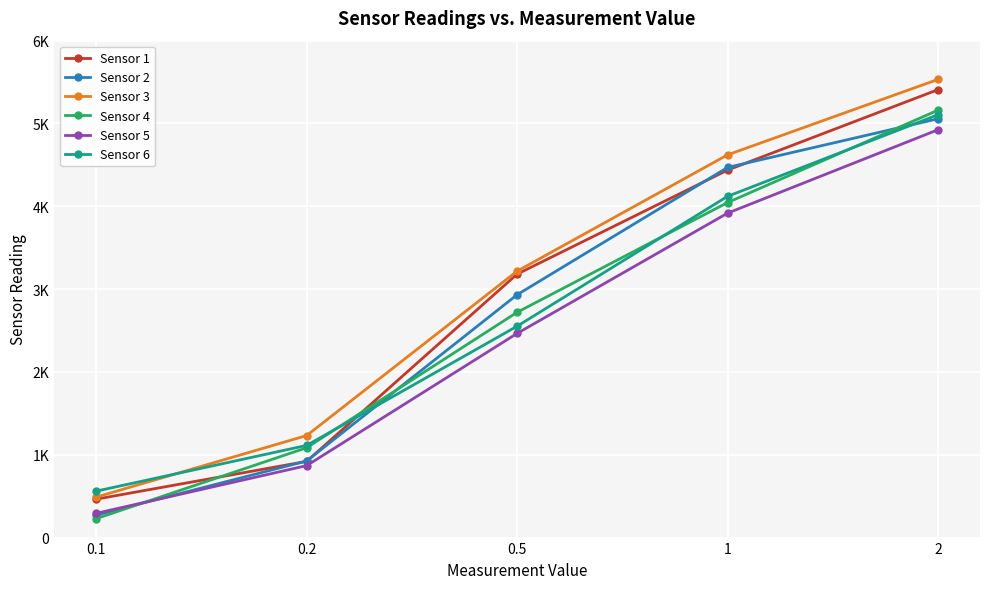

What is the total value across all series at 1?

25609